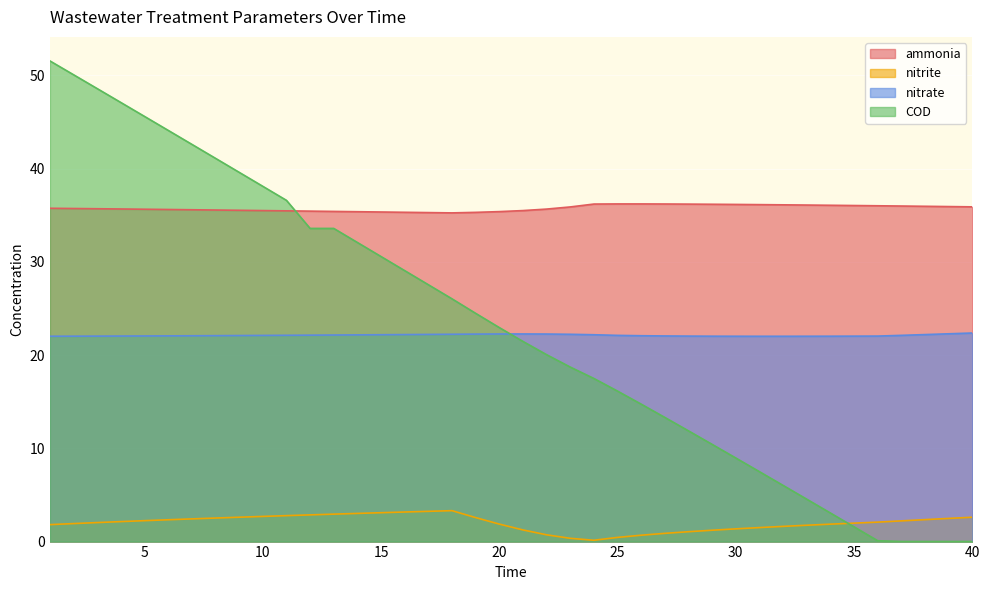

List the series in order of their peak value, highest first.

COD, ammonia, nitrate, nitrite